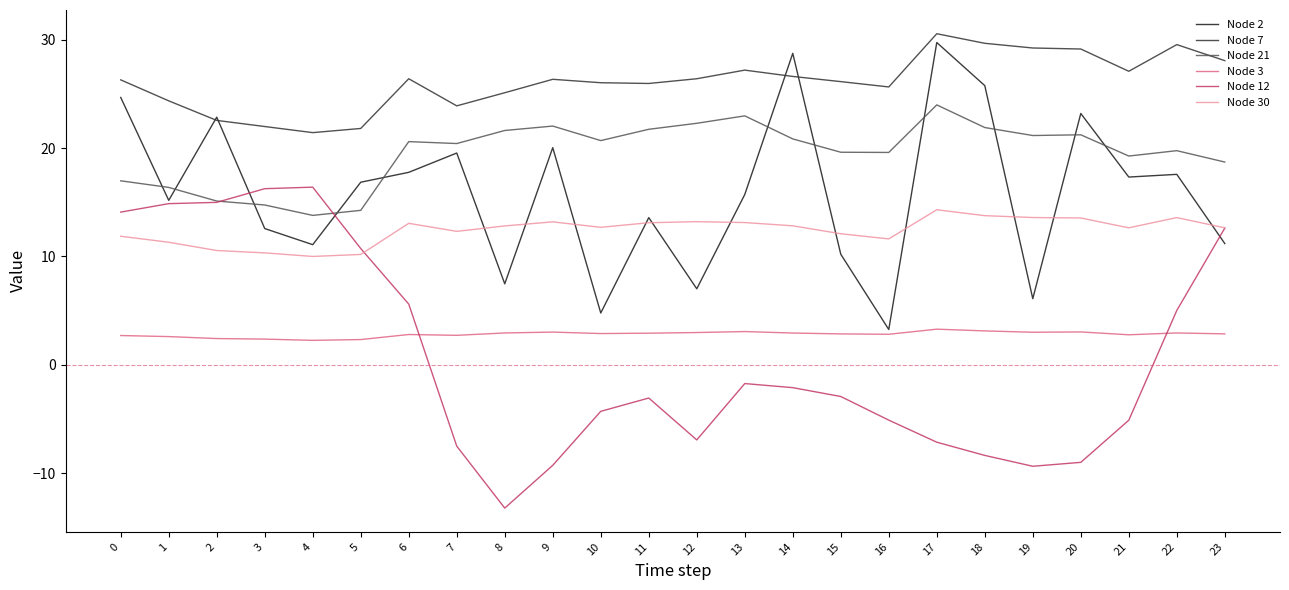

True or false: Node 30 and Node 3 cross at least once.

False